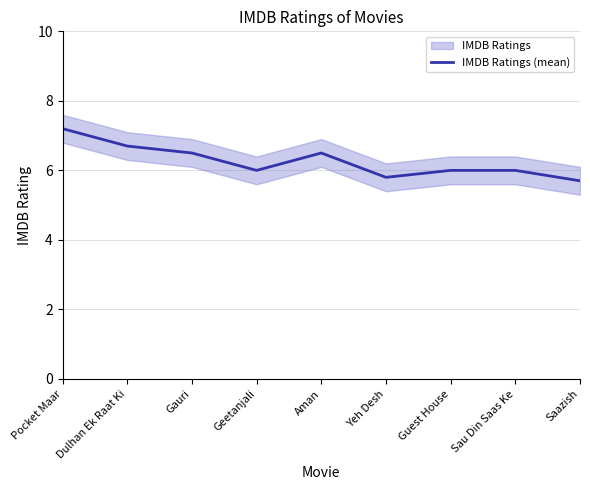

How many values exceed 6?

4